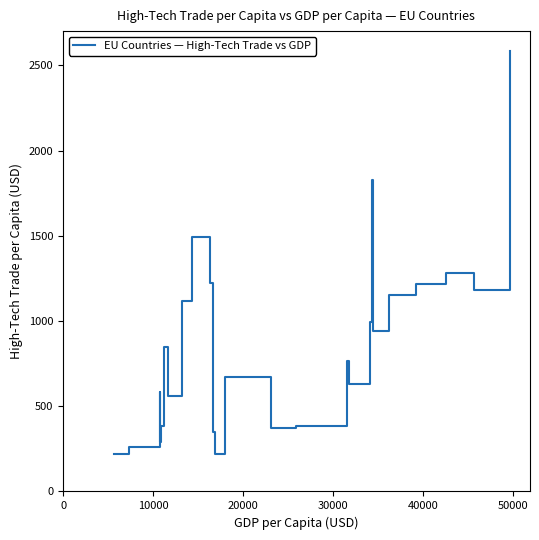

What is the maximum value shown in the chart?

2583.2